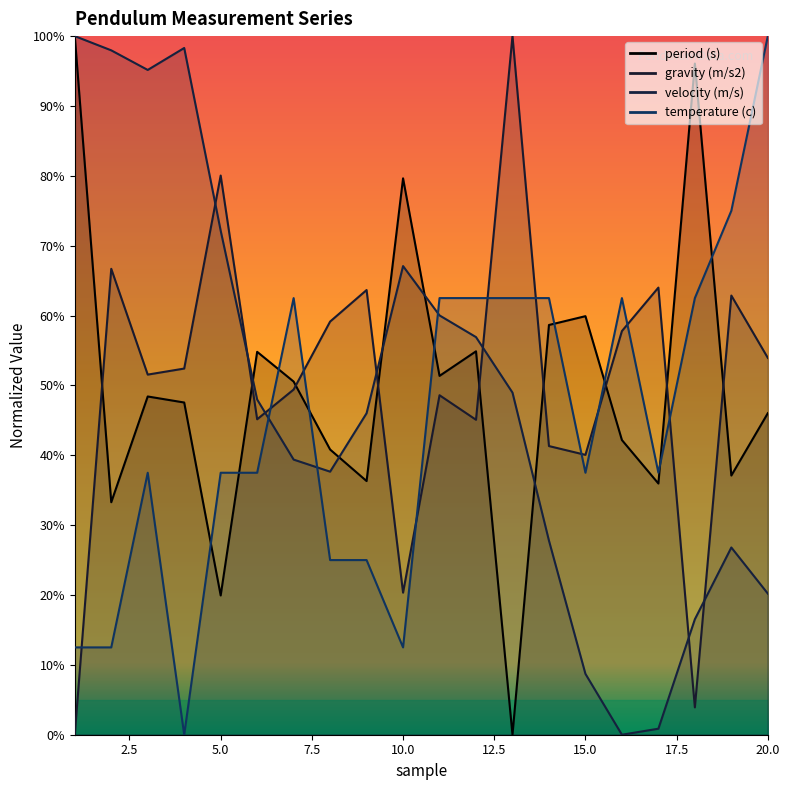

True or false: temperature (c) has more than 1 interior local peaks.

True